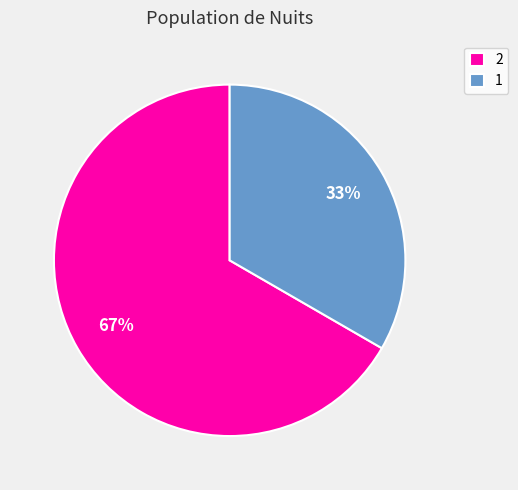

What is the ratio of the value at 1 to the value at 2?

0.5